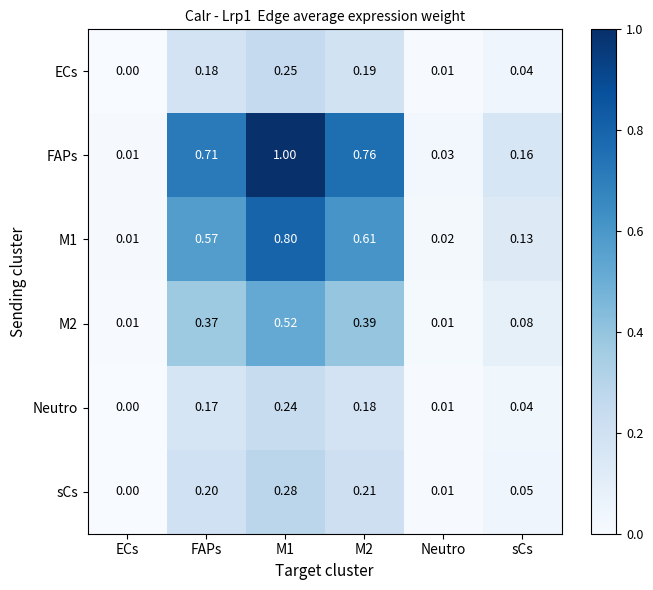

Between M1 and M2, which series saw the biggest shift?

FAPs